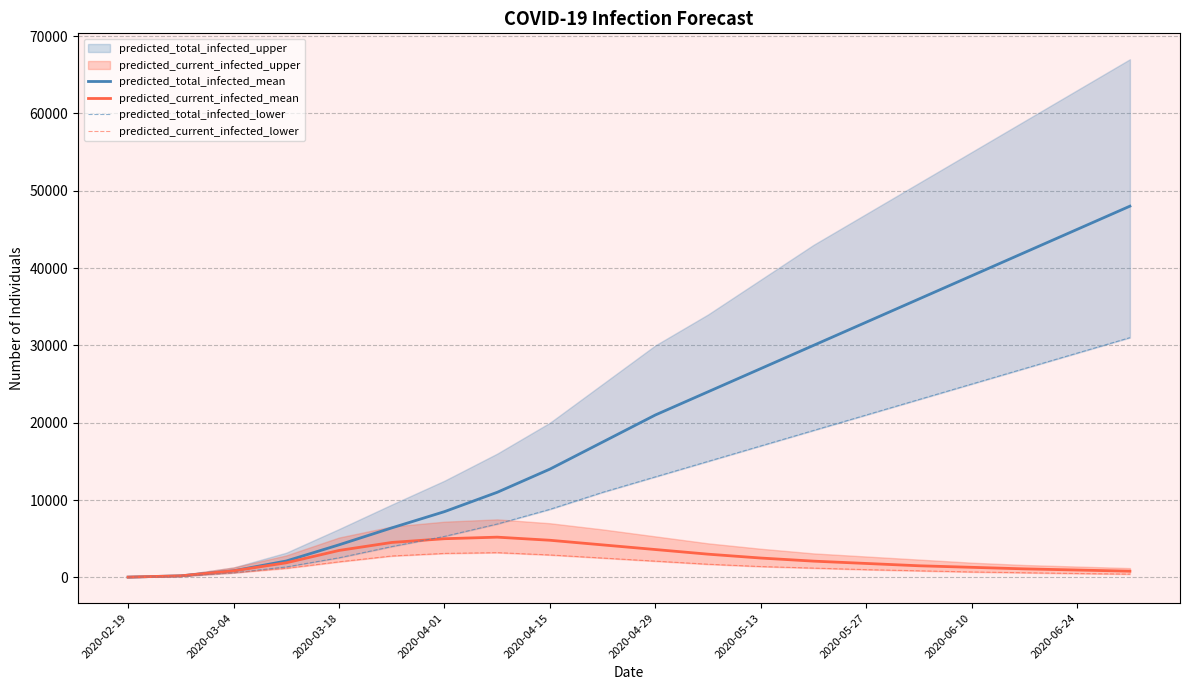

Is it true that predicted_current_infected_mean equals 2724 at 2020-05-27?

False